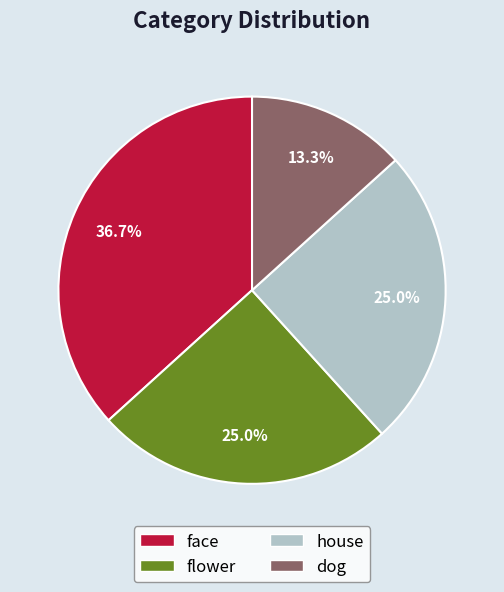

To the nearest percent, what percentage of the pie is flower?

25%